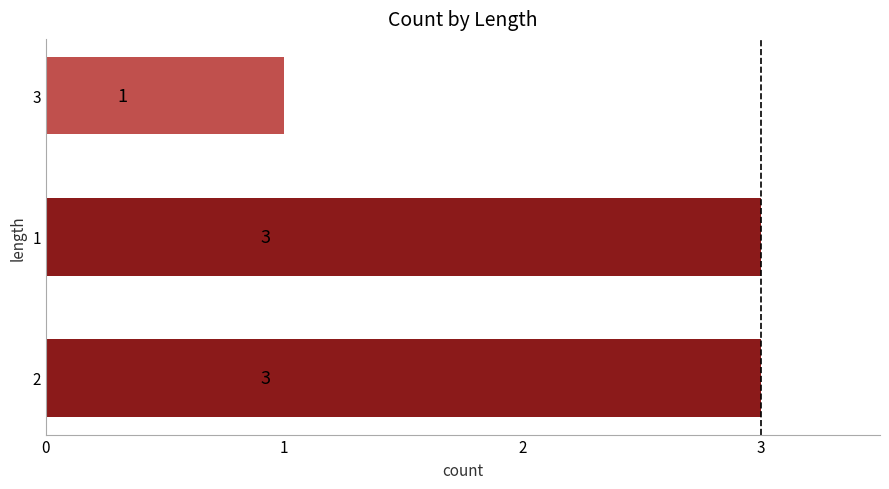

What value does the data have at 2?

3